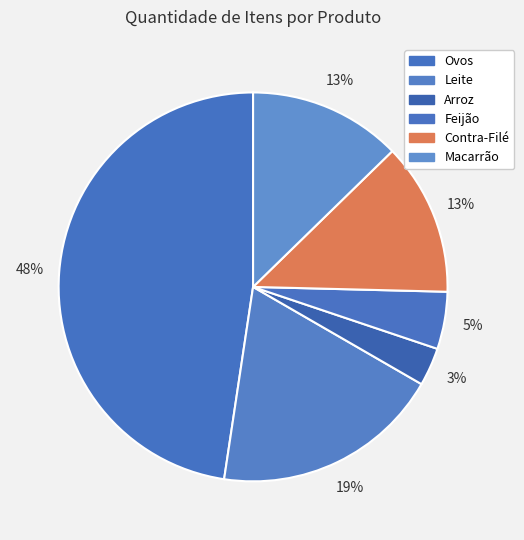

To the nearest percent, what percentage of the pie is Feijão?

5%